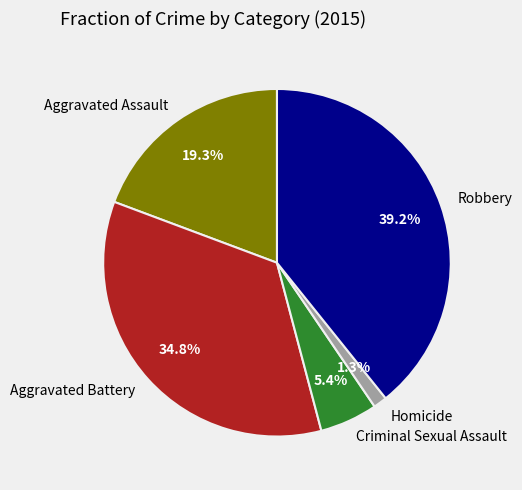

Approximately how many times larger is the value at Robbery compared to Aggravated Assault?

2.0